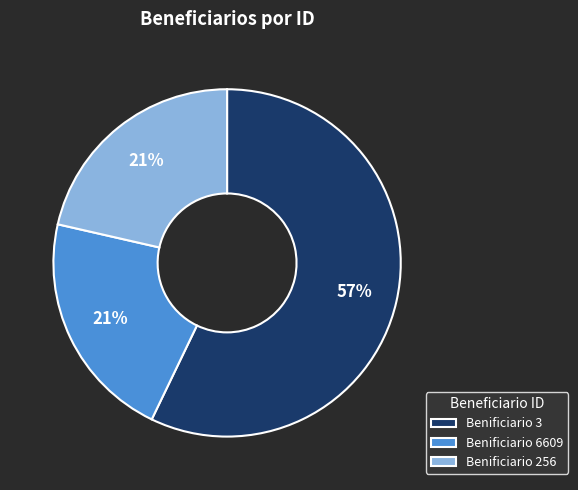

Approximately how many times larger is the value at Benificiario 6609 compared to Benificiario 3?

0.4